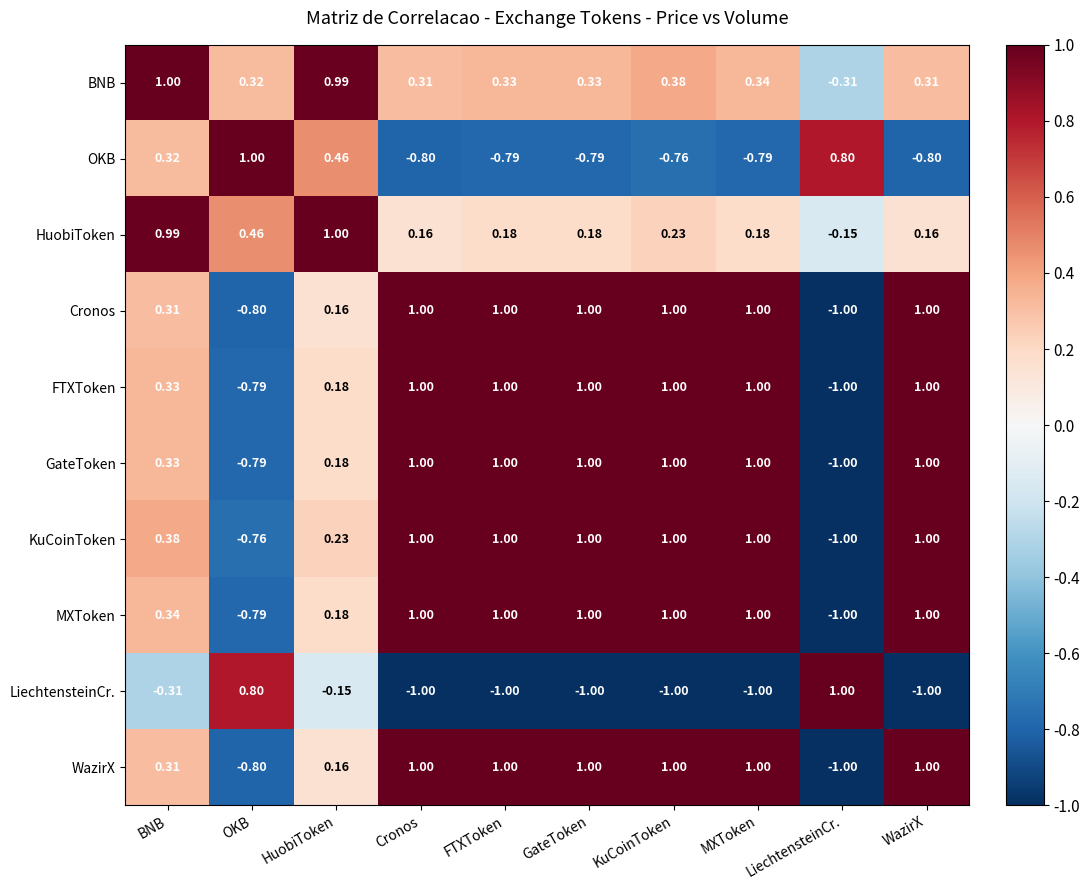

At which category is the sum across all series the highest?

KuCoinToken